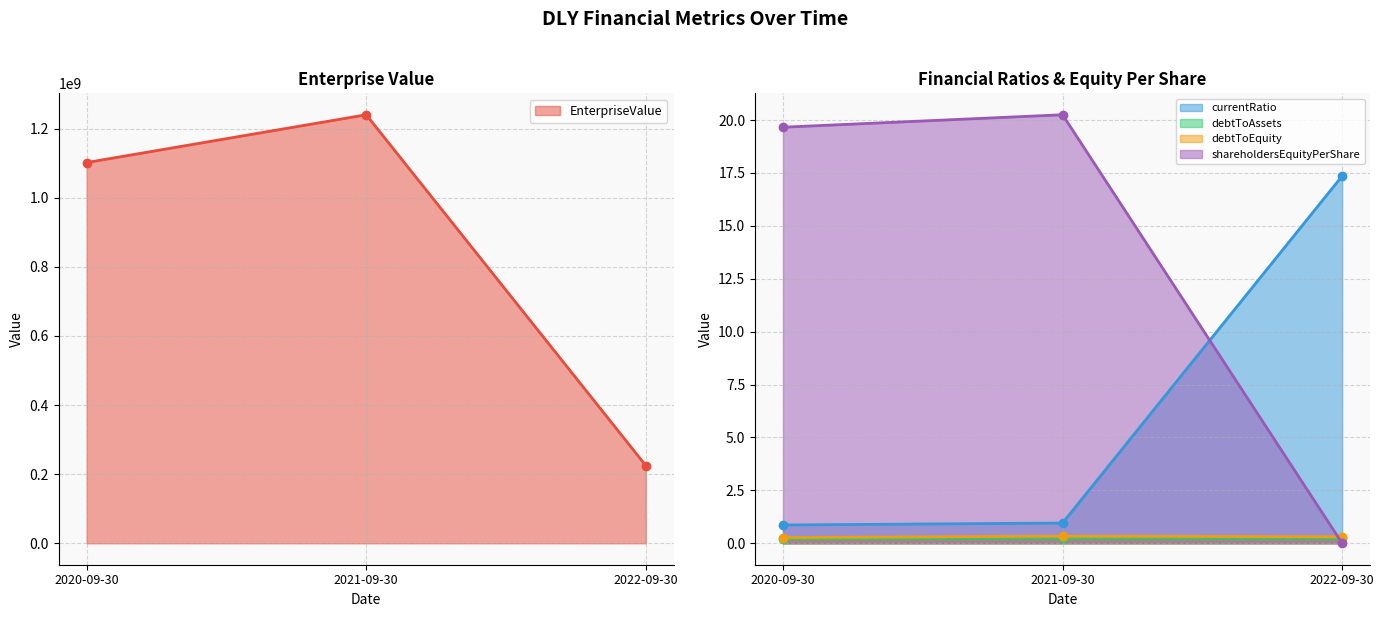

Which series has the largest range (max minus min)?

EnterpriseValue